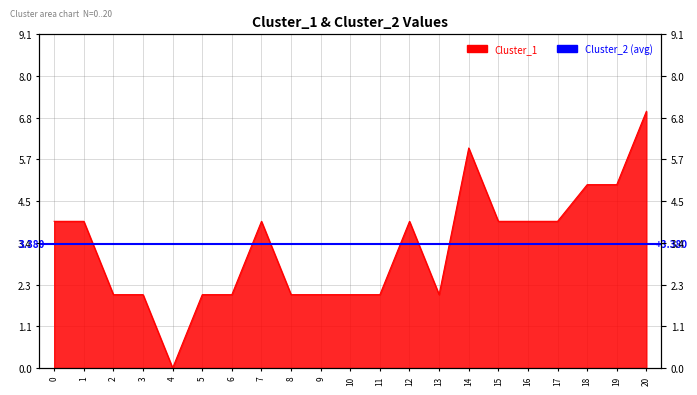

Rank the categories by value from lowest to highest.

4, 2, 3, 5, 6, 8, 9, 10, 11, 13, 0, 1, 7, 12, 15, 16, 17, 18, 19, 14, 20